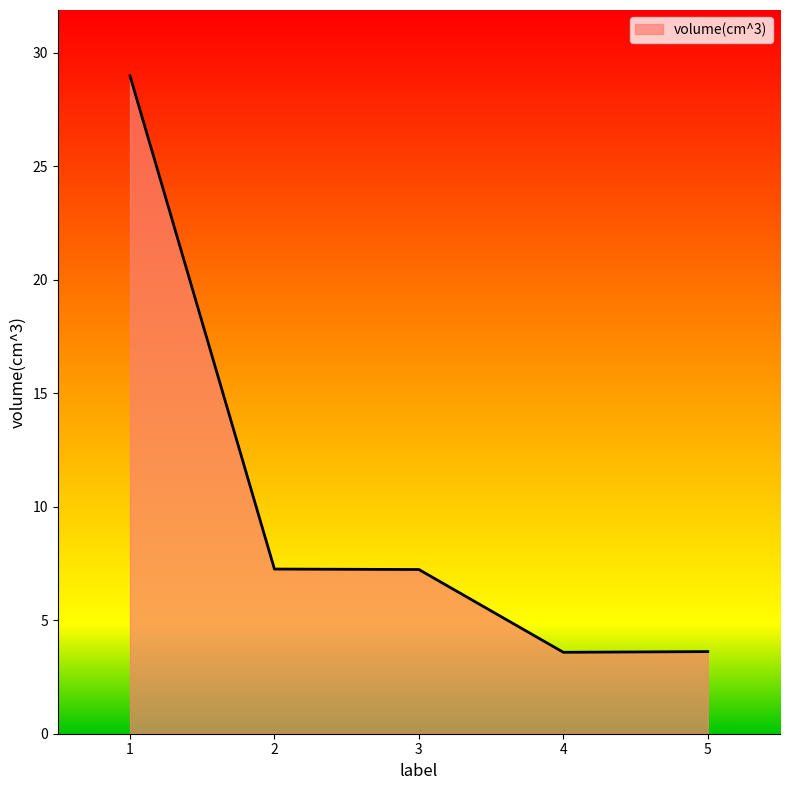

The chart shows a value of 3.6 at 4. True or false?

True